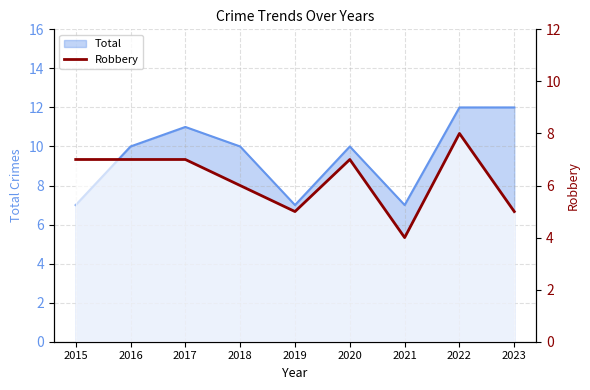

How many interior local peaks (higher than both neighbors) does the data have?

2